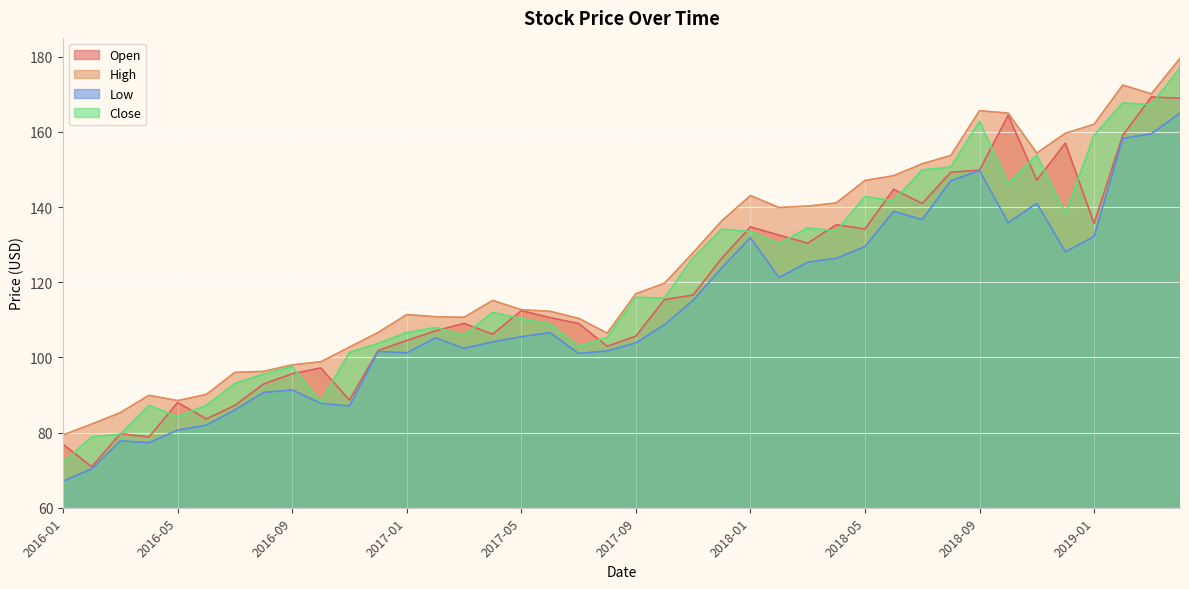

What is the difference between the maximum and minimum values in the Close series?

105.0